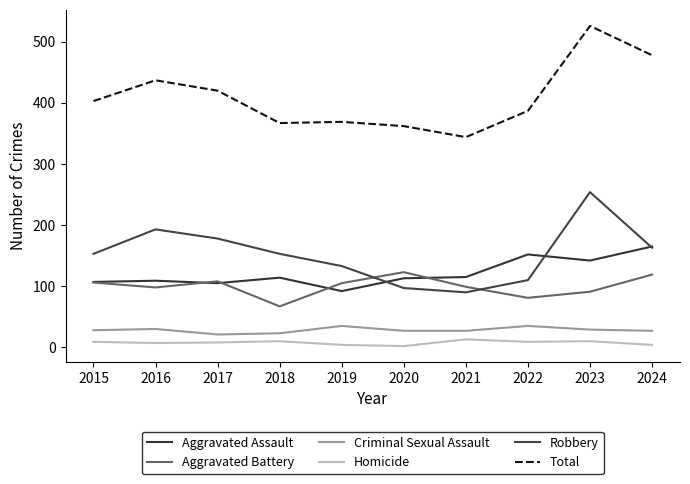

What is the total value across all series at 2019?

738